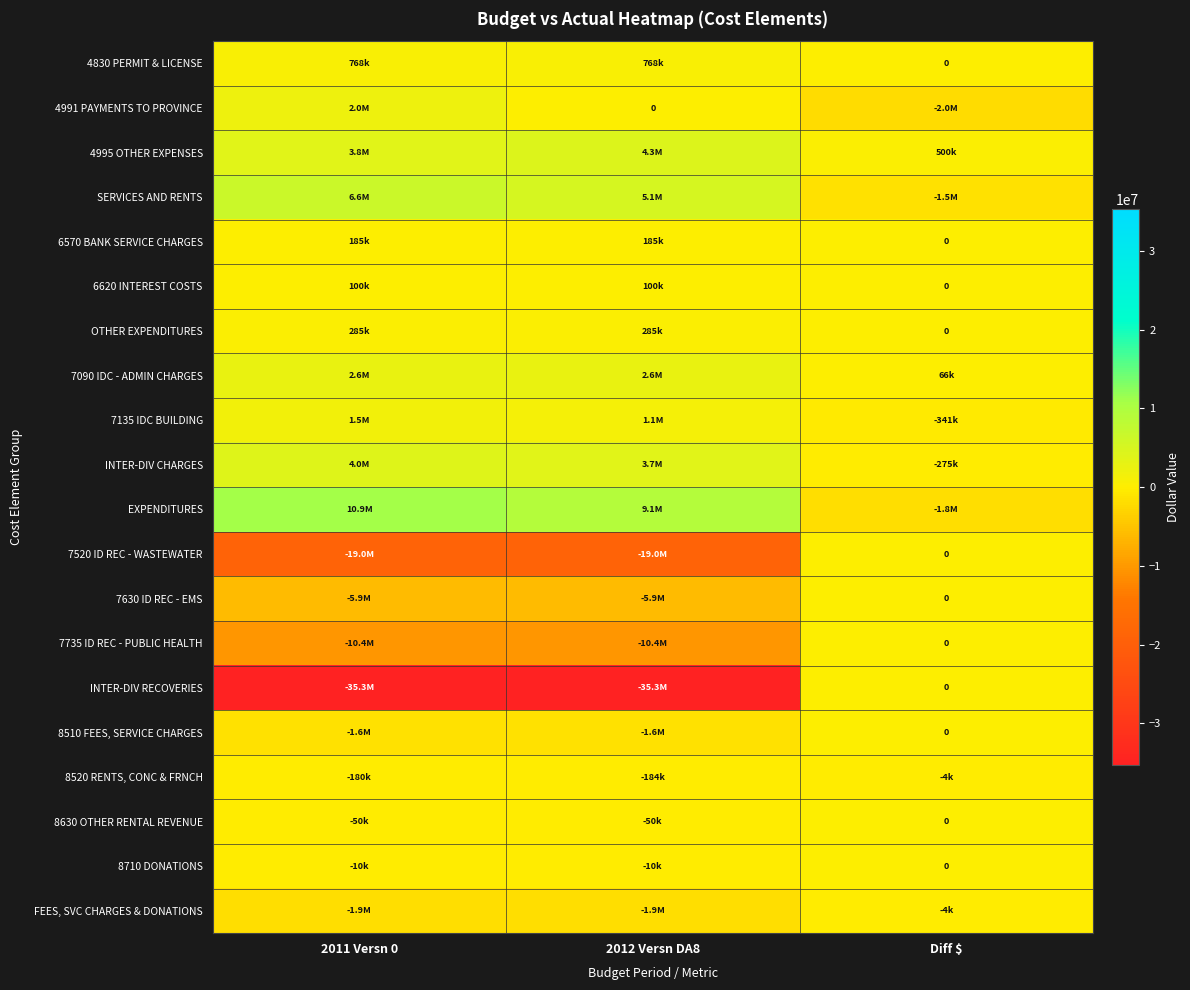

True or false: 8520 RENTS, CONC & FRNCH has a value of -107202 at 2012 Versn DA8.

False